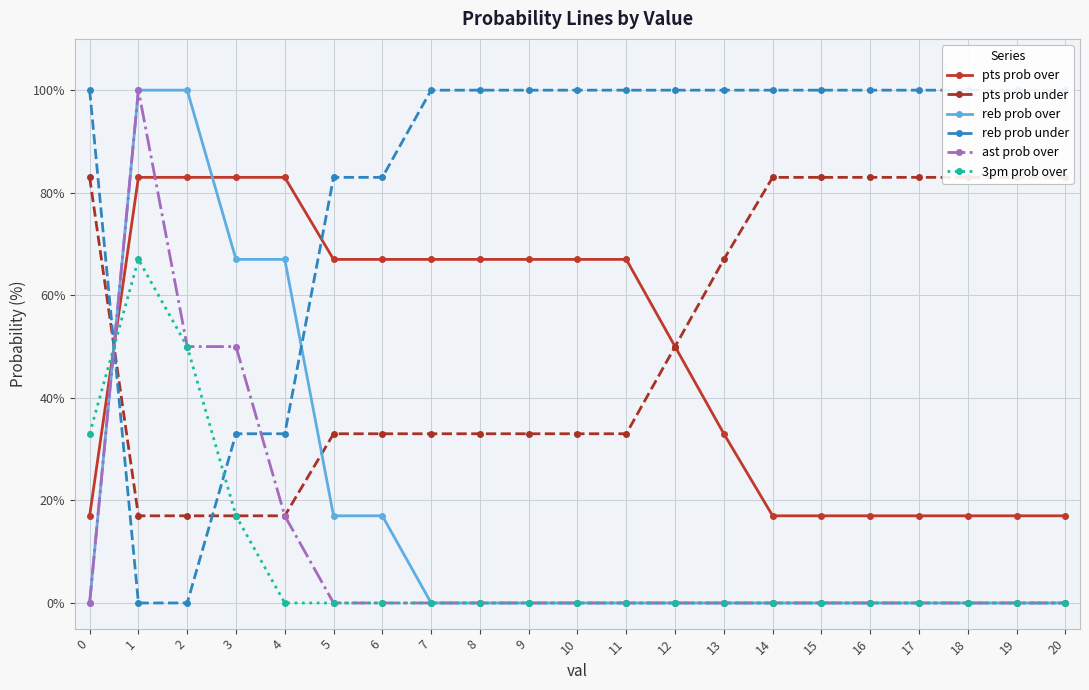

What is the sum of the pts prob over values at 20 and 0?

34